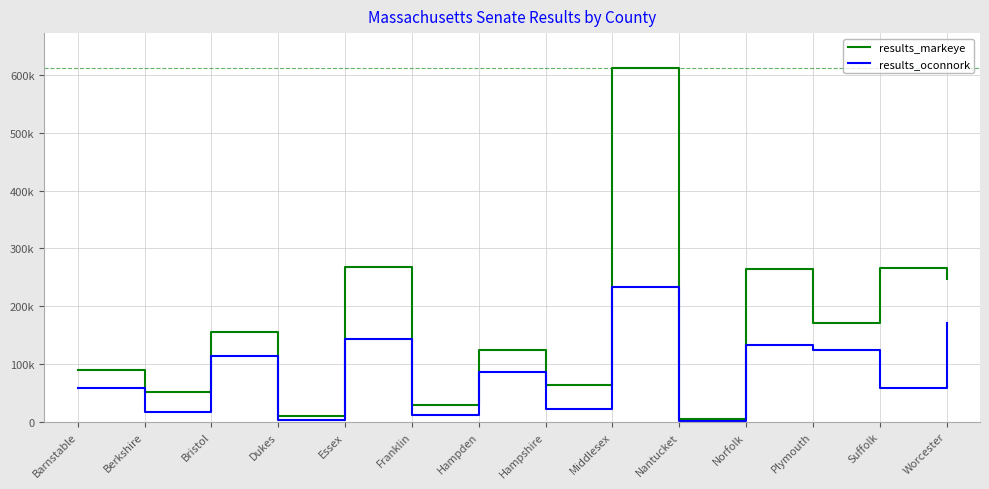

At which label does results_markeye reach its minimum?

Nantucket